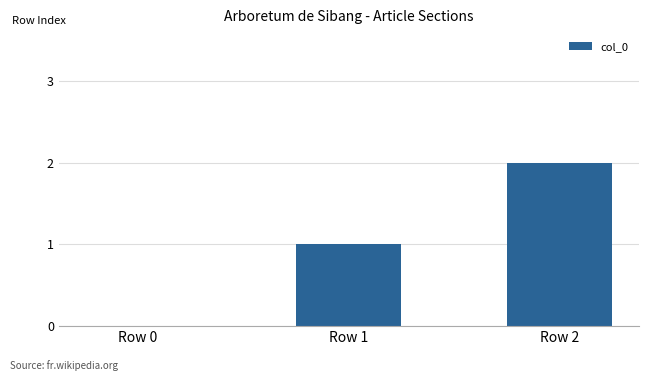

What is the greatest value displayed?

2